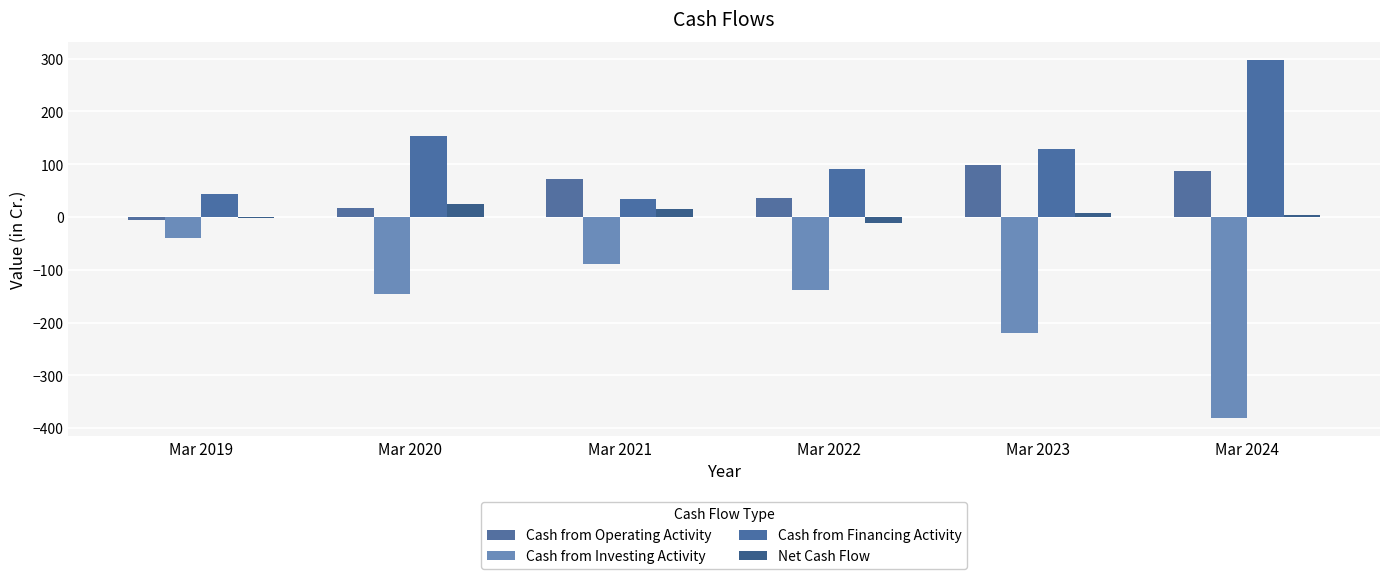

Which category has the lowest value across all series?

Mar 2024